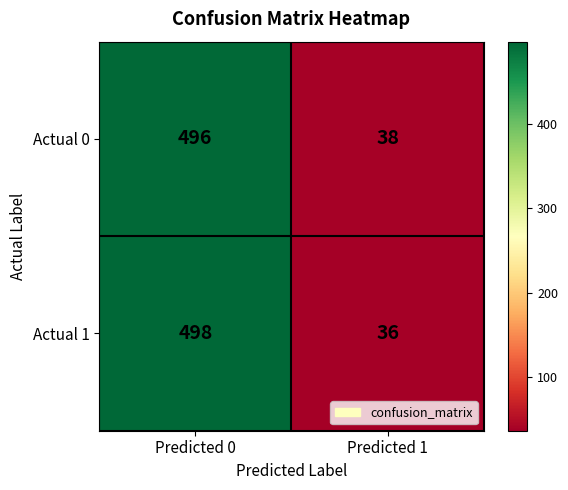

What is the sum of the Actual 1 values at Predicted 1 and Predicted 0?

534